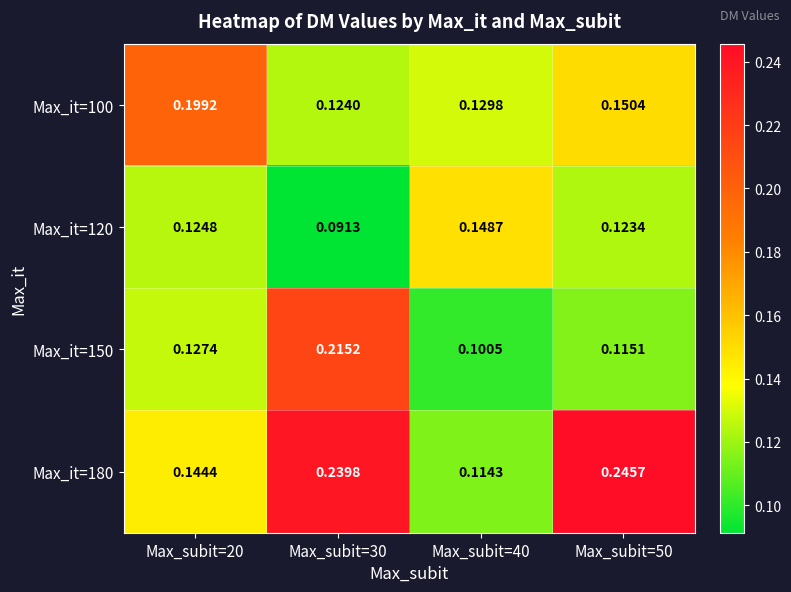

Is the value of Max_it=100 at Max_subit=20 greater than the value of Max_it=150 at Max_subit=20?

Yes